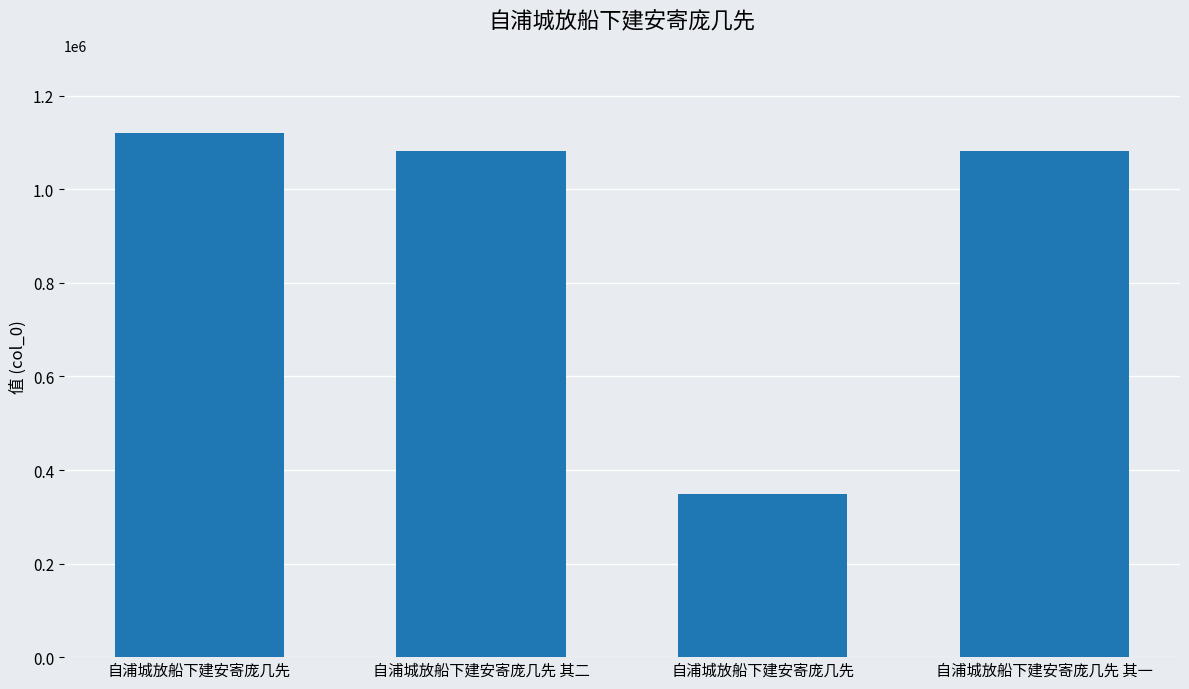

Are the bars horizontal?

No